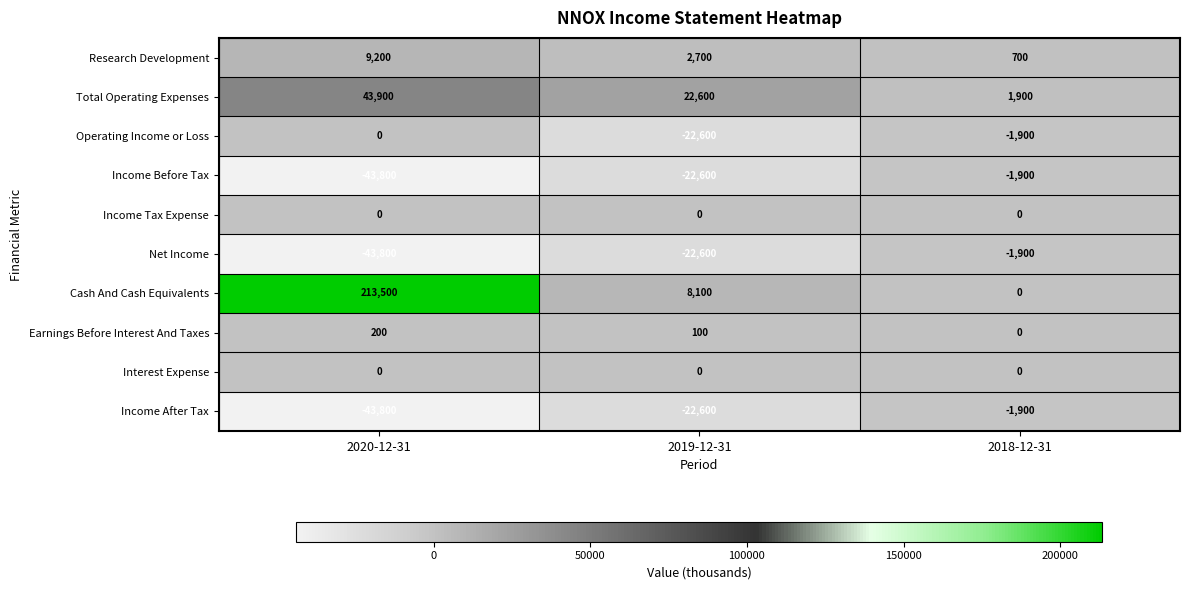

What is the maximum value shown in the chart?

213500